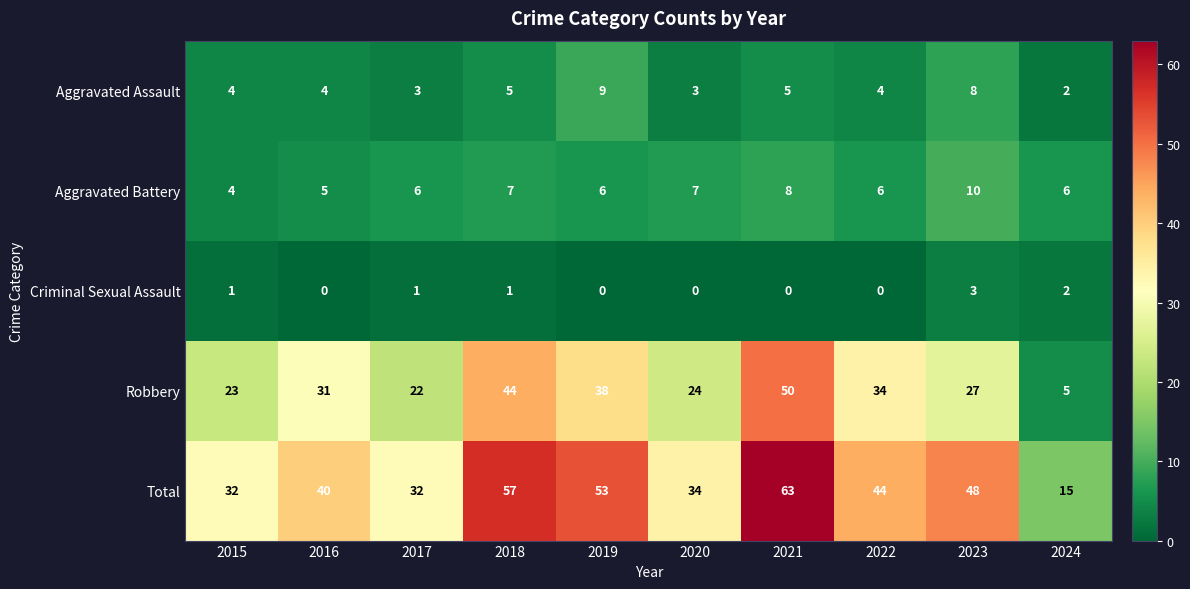

Rank the series by their maximum value, from highest to lowest.

Total, Robbery, Aggravated Battery, Aggravated Assault, Criminal Sexual Assault